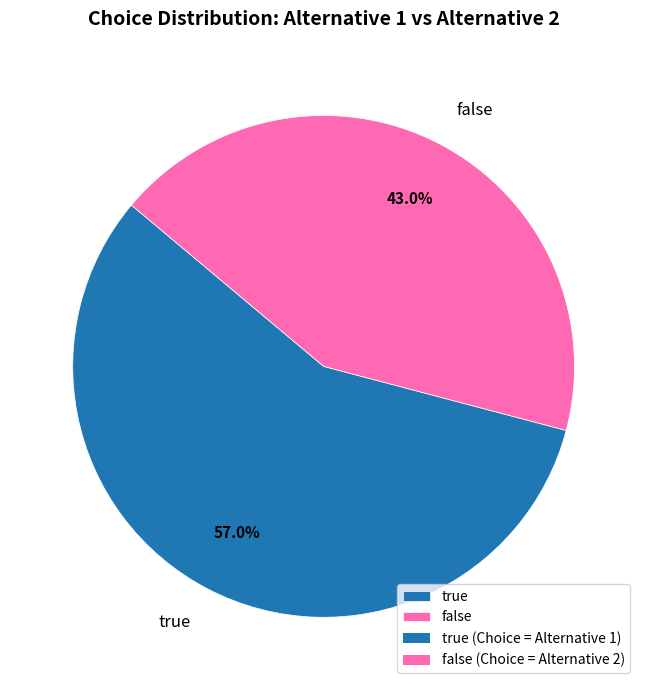

How many segments does this pie chart have?

2